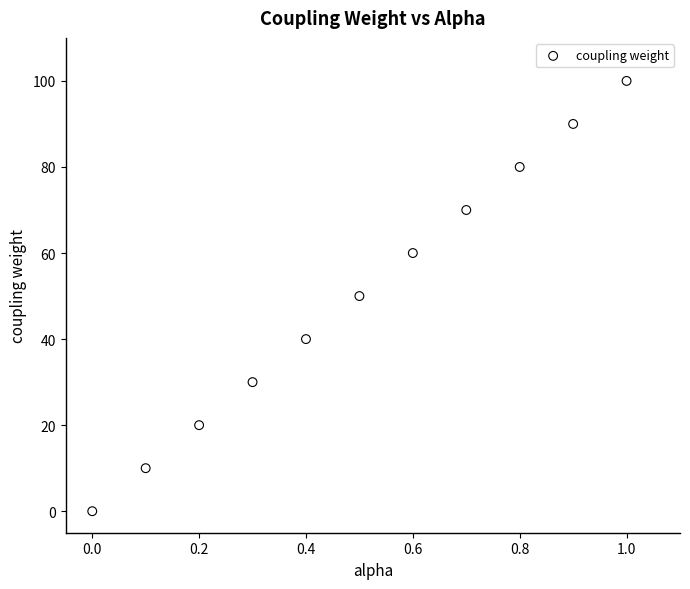

What is the average Y value?

50